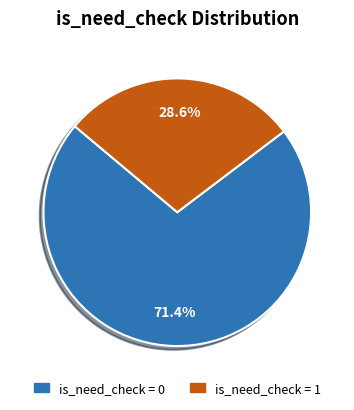

To the nearest percent, what is the average slice percentage?

50%